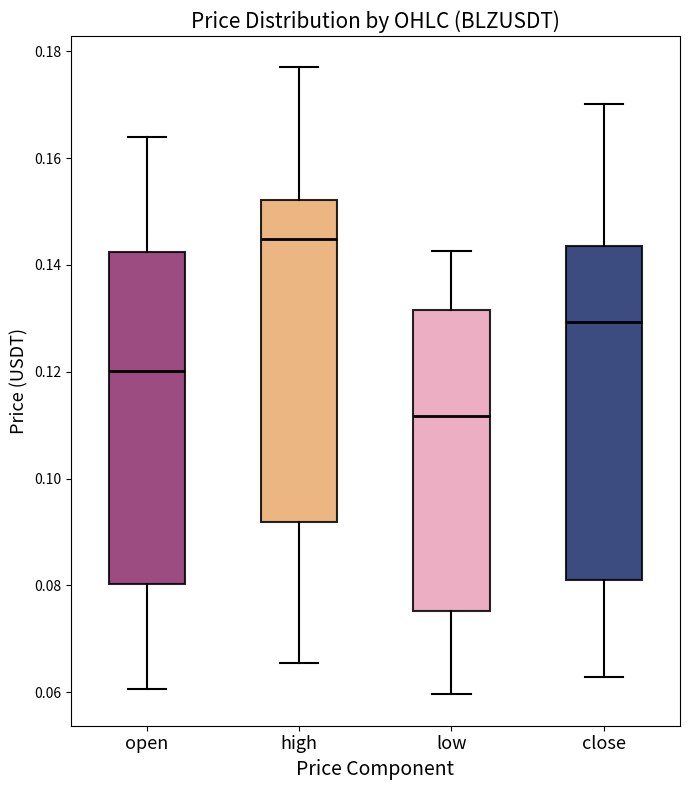

Reading left to right, read every box against the y-axis: the position of its median line, the range the box covers, and the ends of its whiskers. The values are not printed on the chart, so give them approximately, as read against the axis.

open: median 0.120, box 0.080 to 0.142, whiskers 0.060 to 0.164
high: median 0.144, box 0.092 to 0.152, whiskers 0.066 to 0.178
low: median 0.112, box 0.076 to 0.132, whiskers 0.060 to 0.142
close: median 0.130, box 0.080 to 0.144, whiskers 0.062 to 0.170